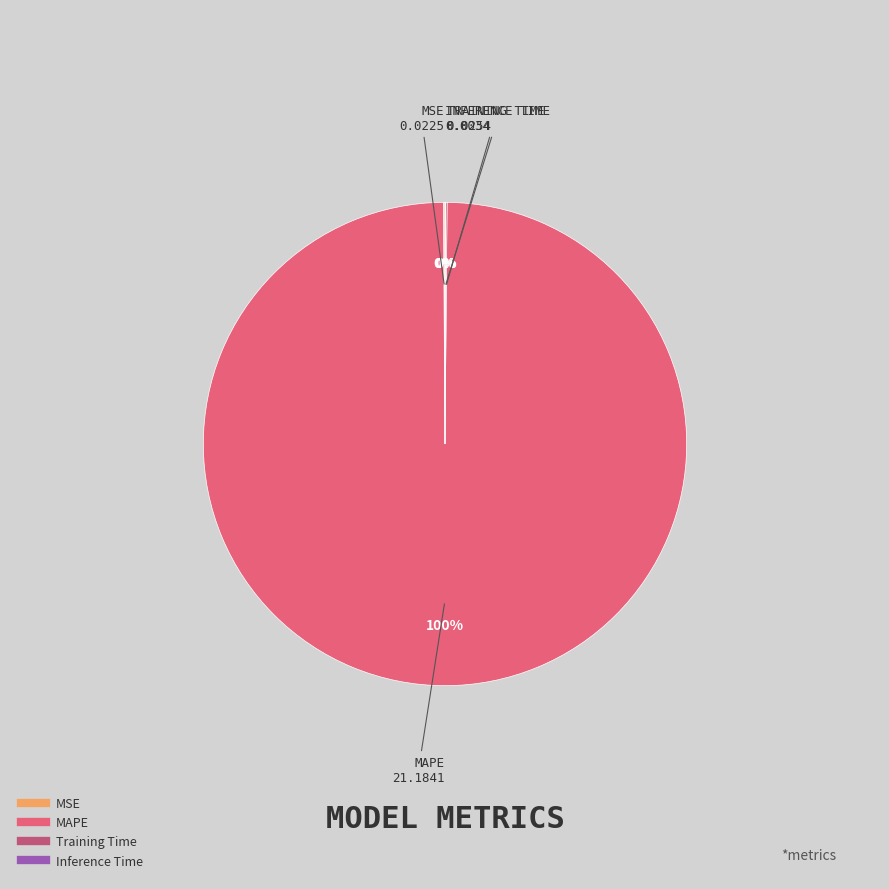

To the nearest percent, what portion does MAPE represent?

100%